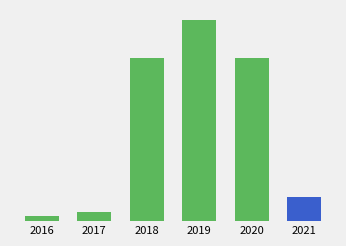

What is the average value?

20